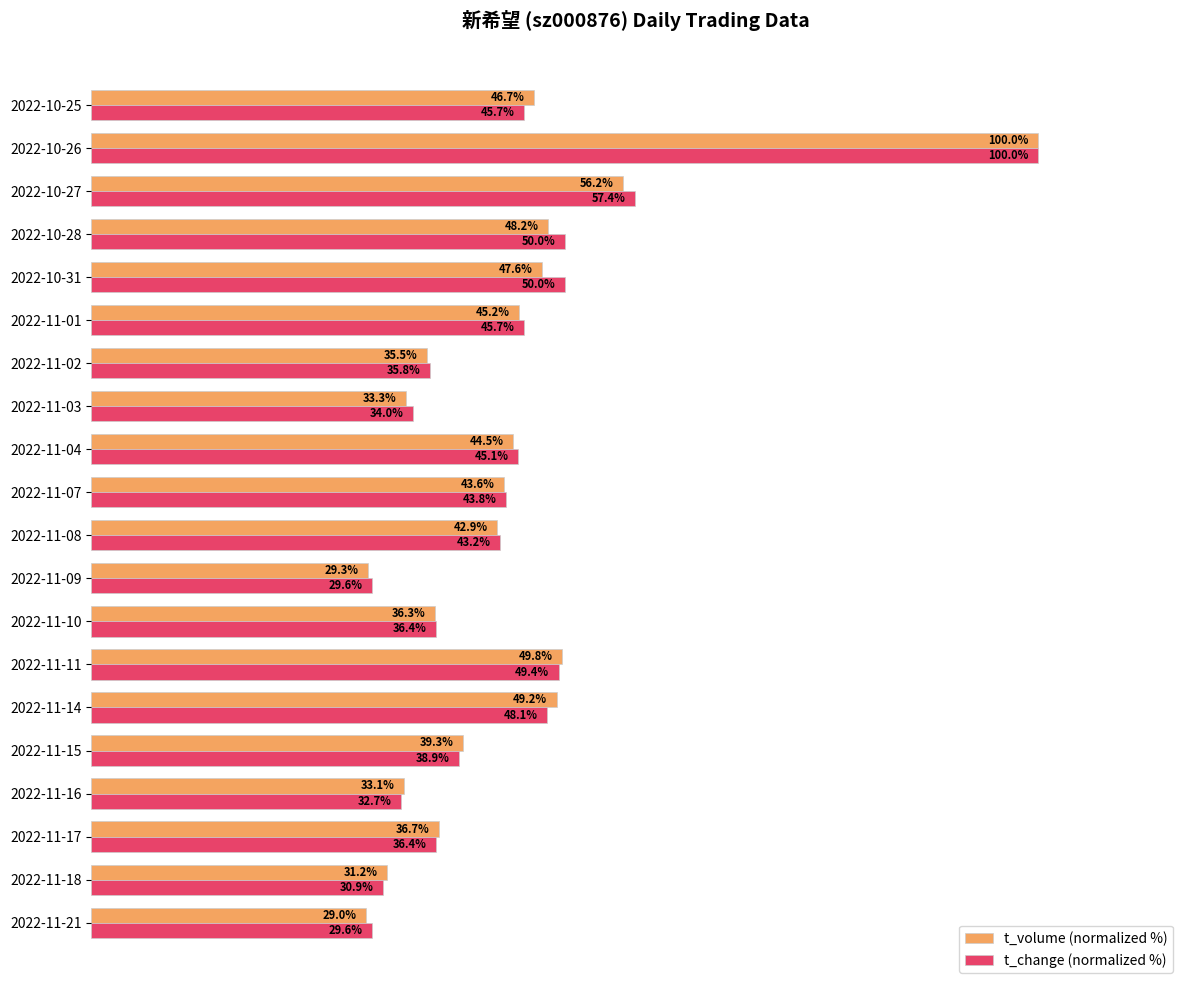

List the series in order of their overall mean, highest first.

t_change (normalized %), t_volume (normalized %)